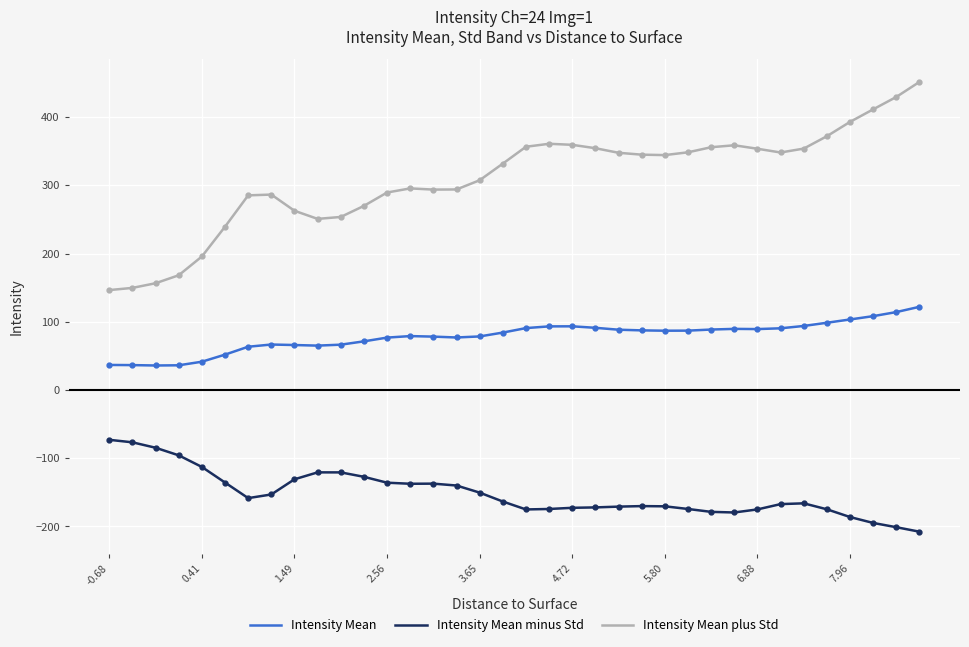

What is the greatest value displayed?

451.5